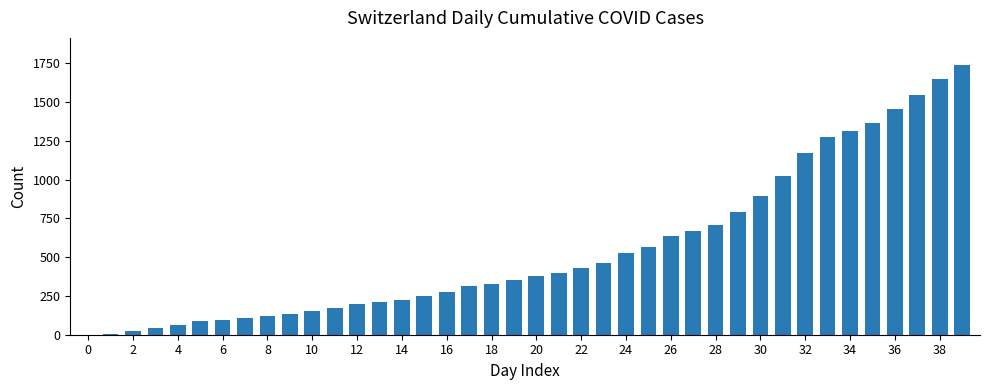

What is the sum of all values?

22173